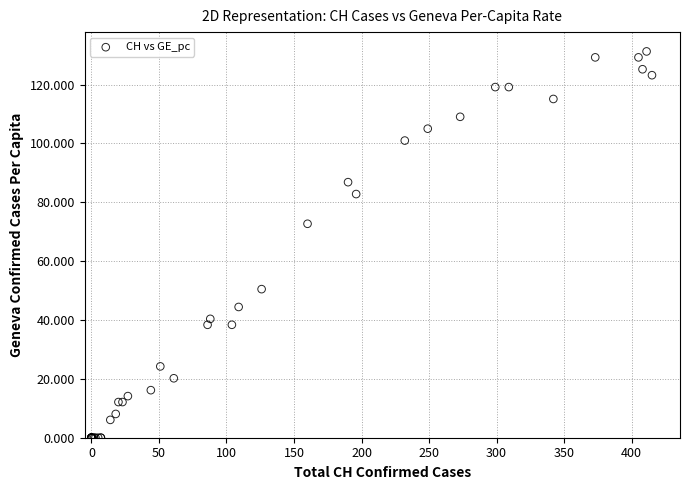

What Y value in the scatter plot is closest to 65?

72.7